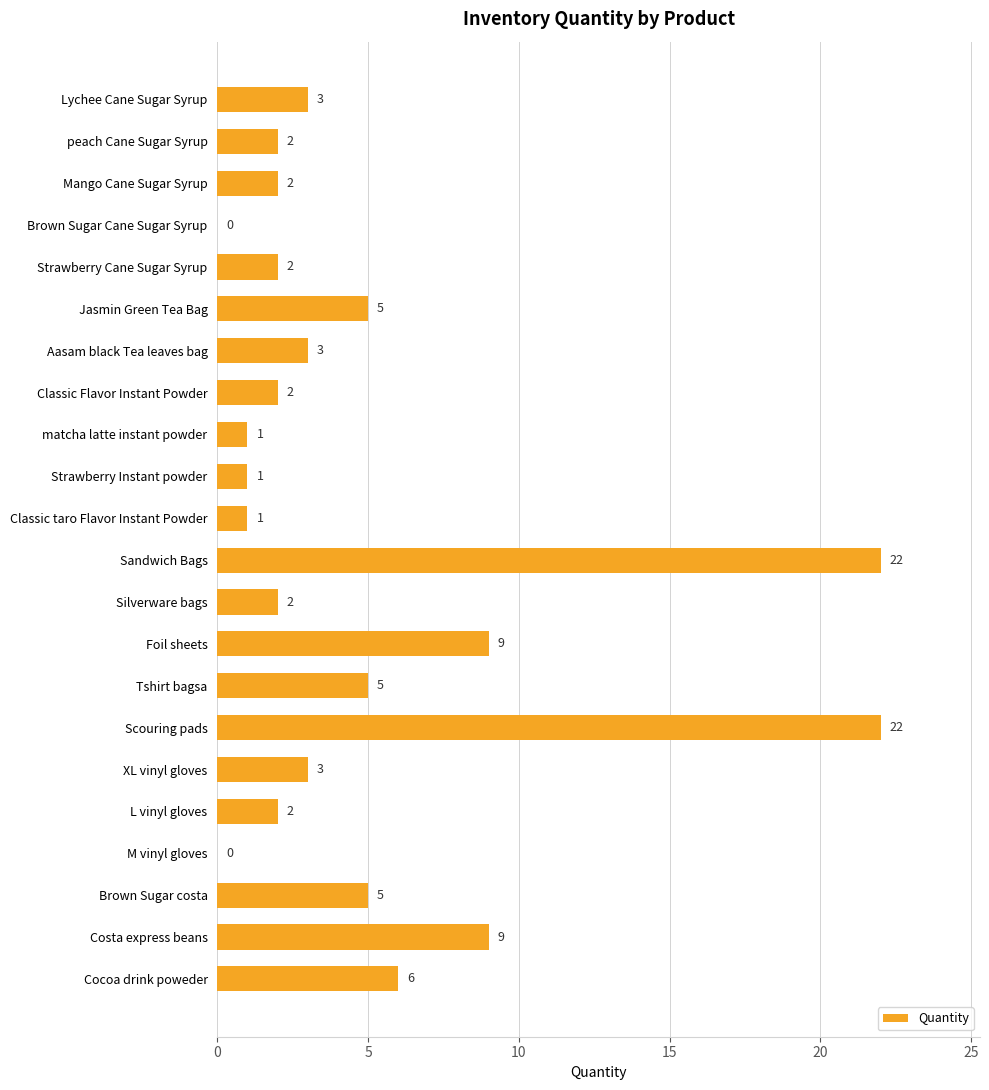

What is the sum of all values?

107